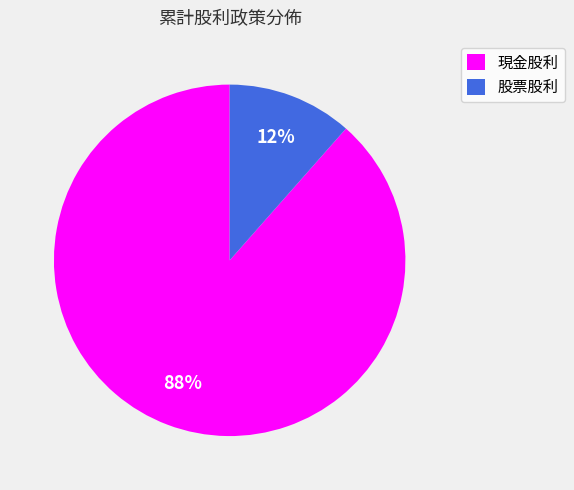

What is the majority slice?

現金股利